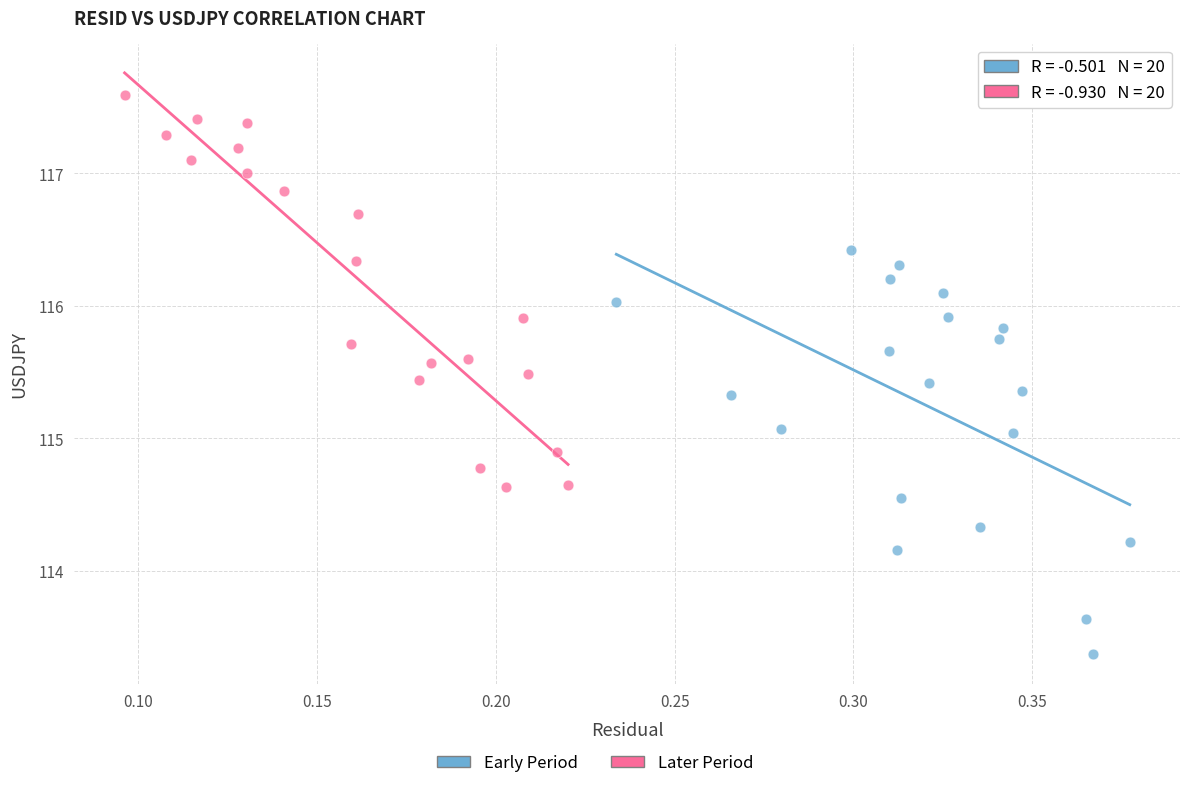

Which series contains the lowest Y value?

Early Period